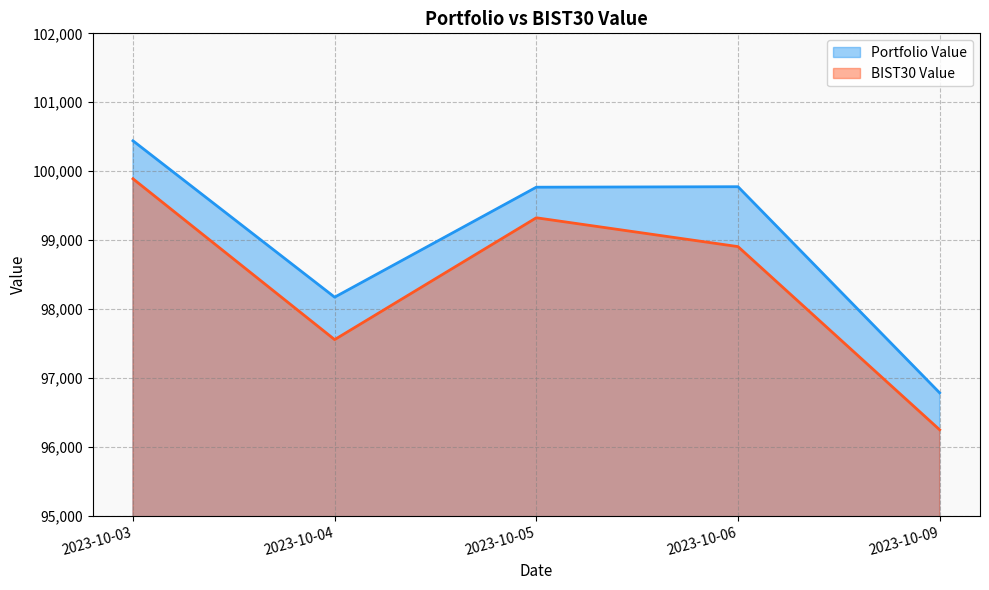

Which label corresponds to the largest value in the chart?

2023-10-03